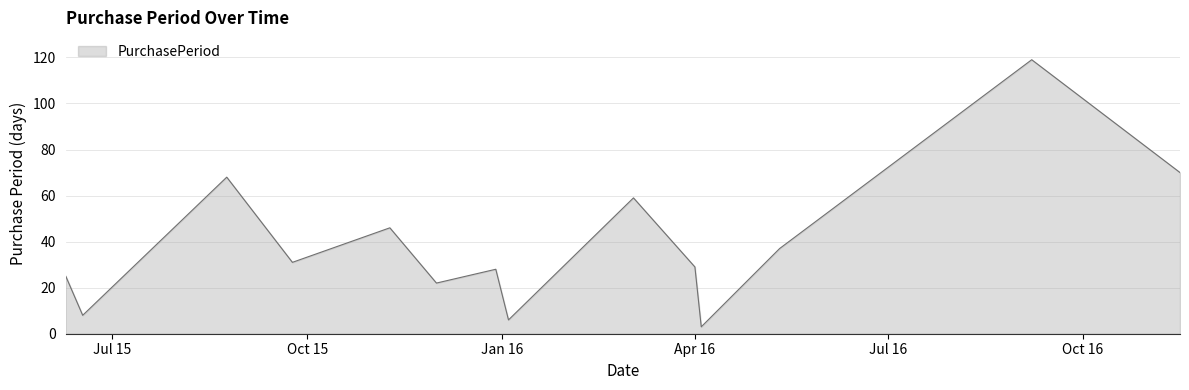

What is the maximum value shown in the chart?

119